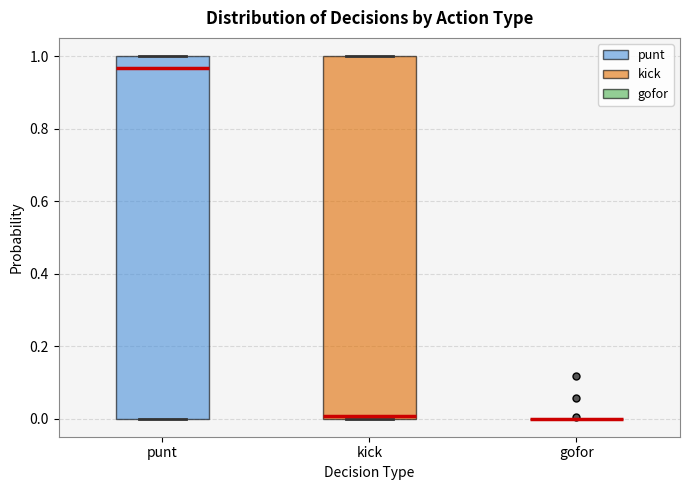

Reading left to right, read every box against the y-axis: the position of its median line, the range the box covers, and the ends of its whiskers. The values are not printed on the chart, so give them approximately, as read against the axis.

punt: median 0.96, box 0.00 to 1.00, whiskers 0.00 to 1.00
kick: median 0.00 (just above the box's lower edge), box 0.00 to 1.00, whiskers 0.00 to 1.00
gofor: box collapsed to a line at 0.00, whiskers 0.00 to 0.00